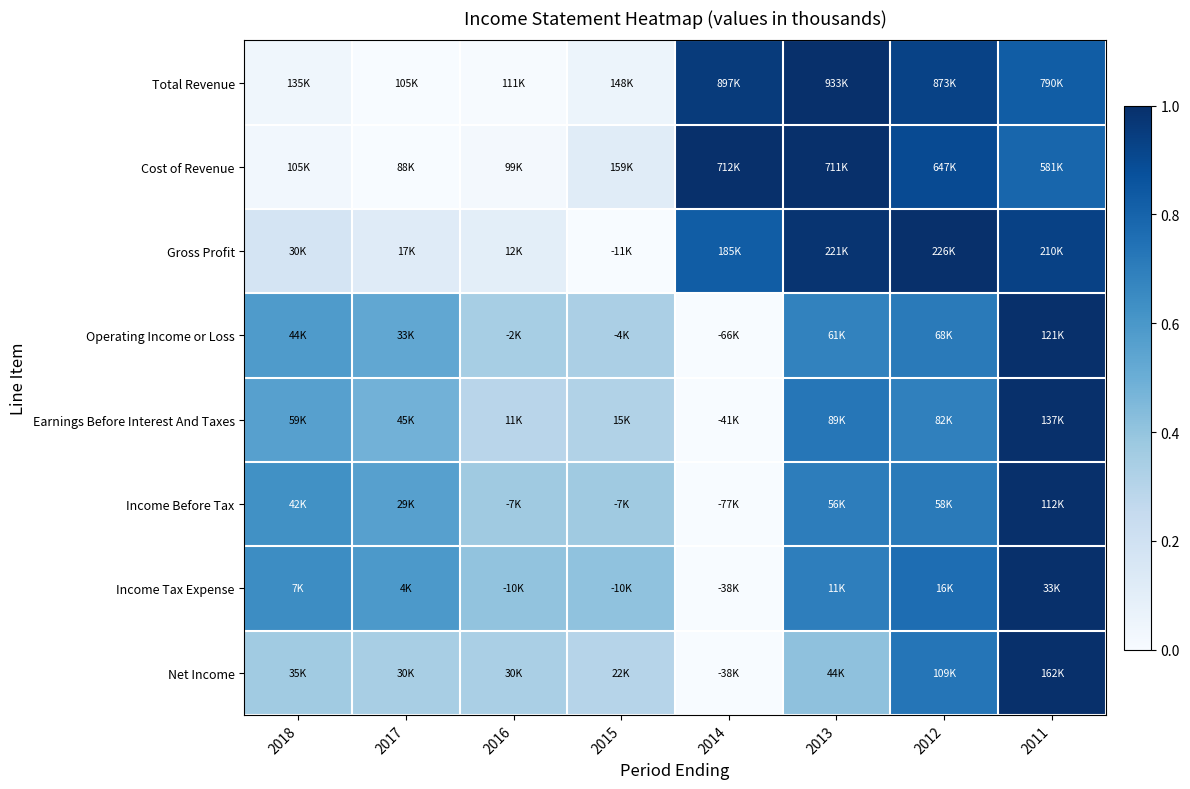

Between 2016 and 2013, which series saw the biggest shift?

Total Revenue